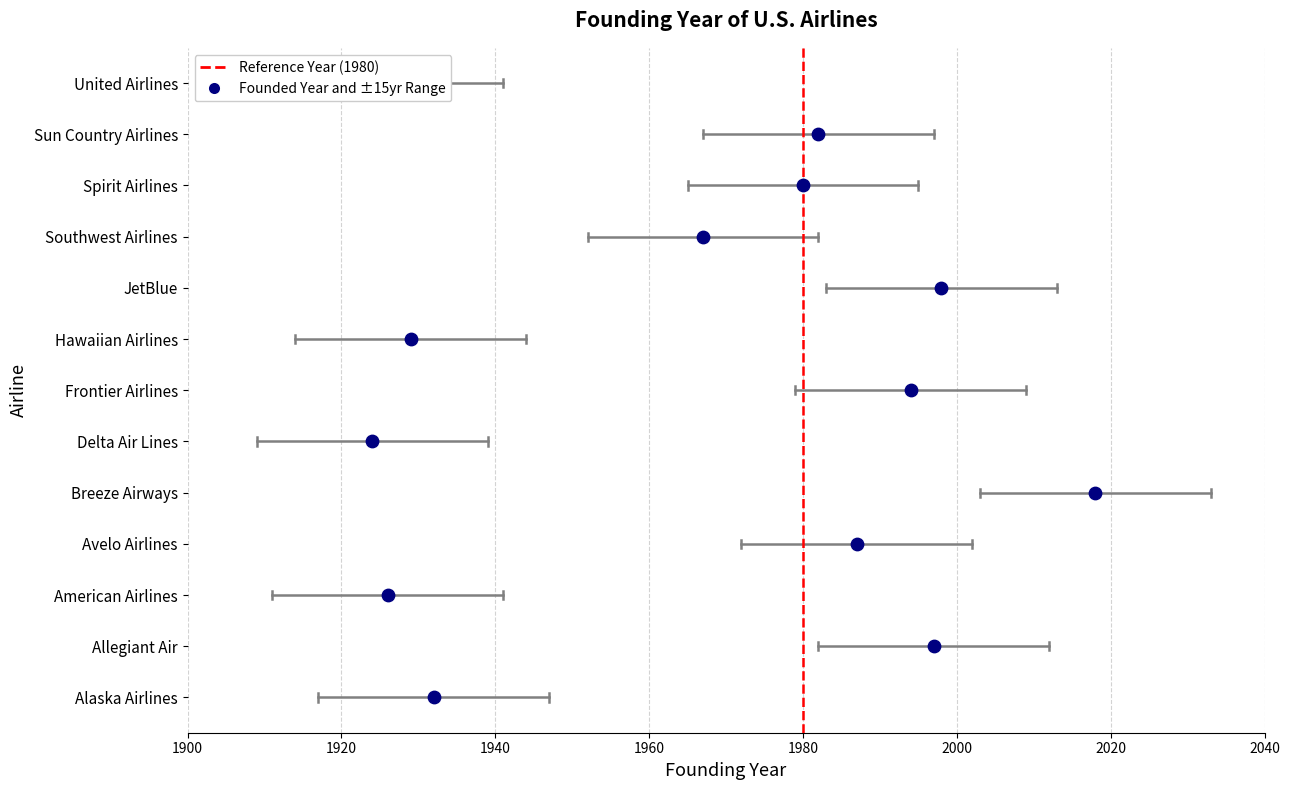

Between 1900 and 1920, which is larger?

1920